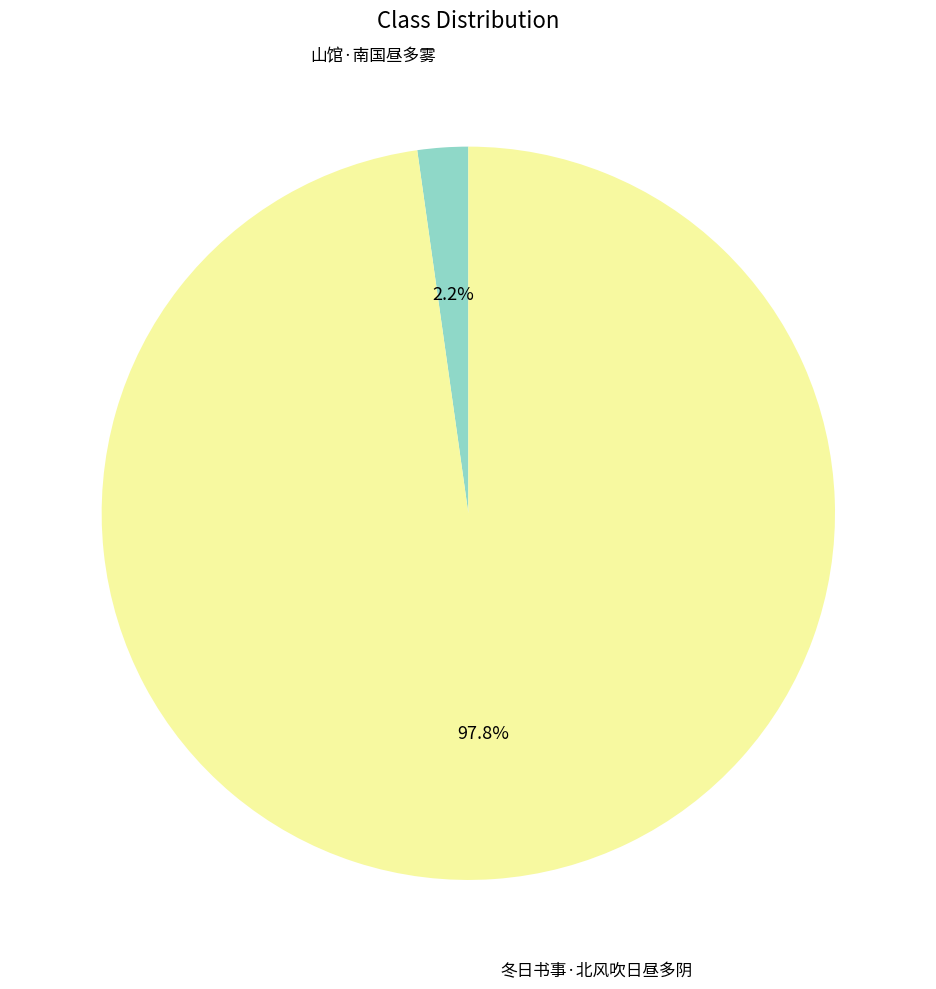

To the nearest percent, what is the difference between the 冬日书事·北风吹日昼多阴 and 山馆·南国昼多雾 slice percentages?

96%